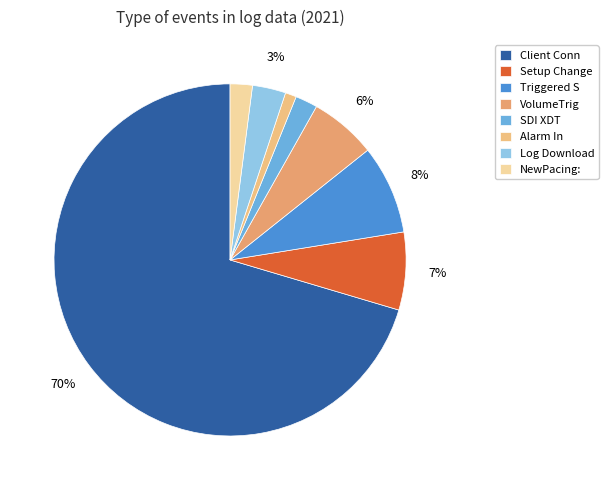

Is it true that Client Conn is 78% of the pie?

False